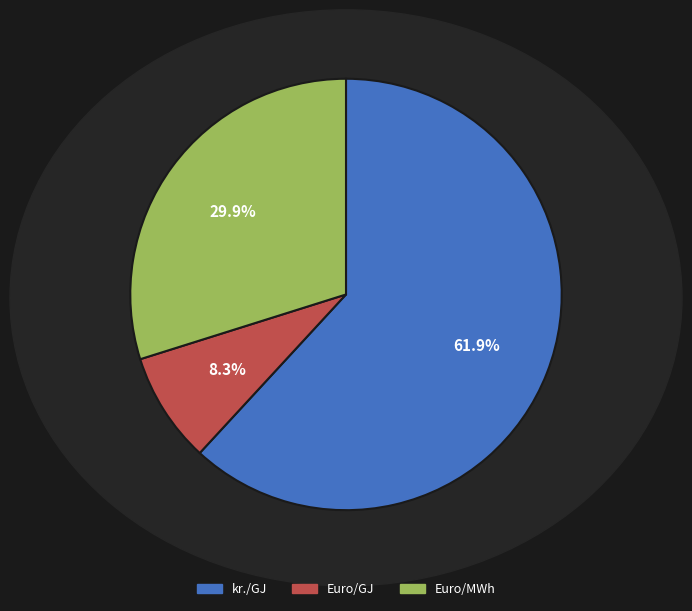

Does any single category account for the majority?

Yes